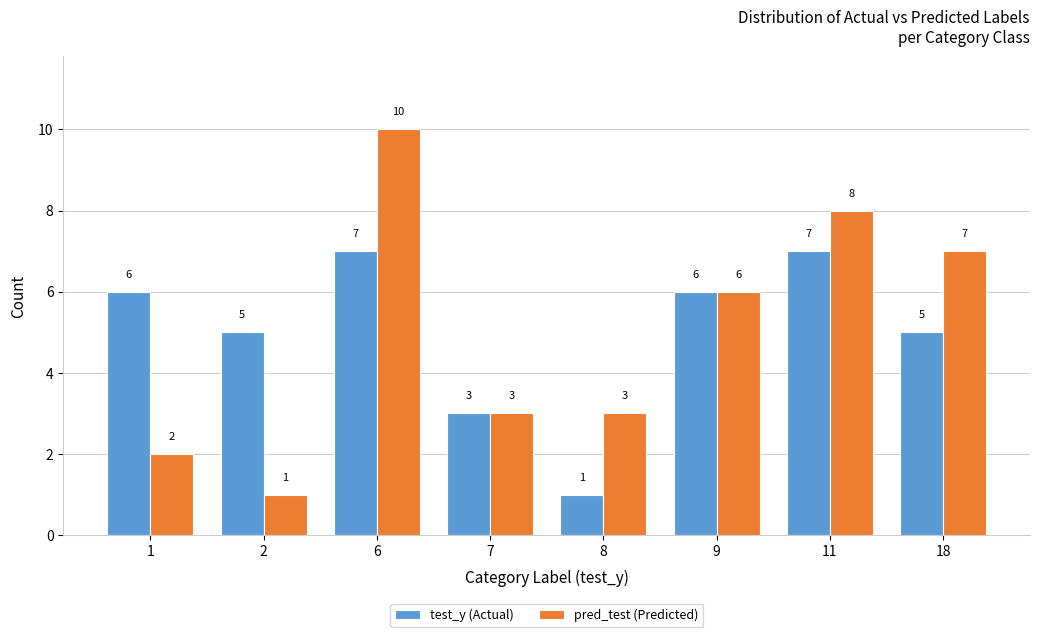

True or false: pred_test (Predicted) has a value of 7 at 6.

False